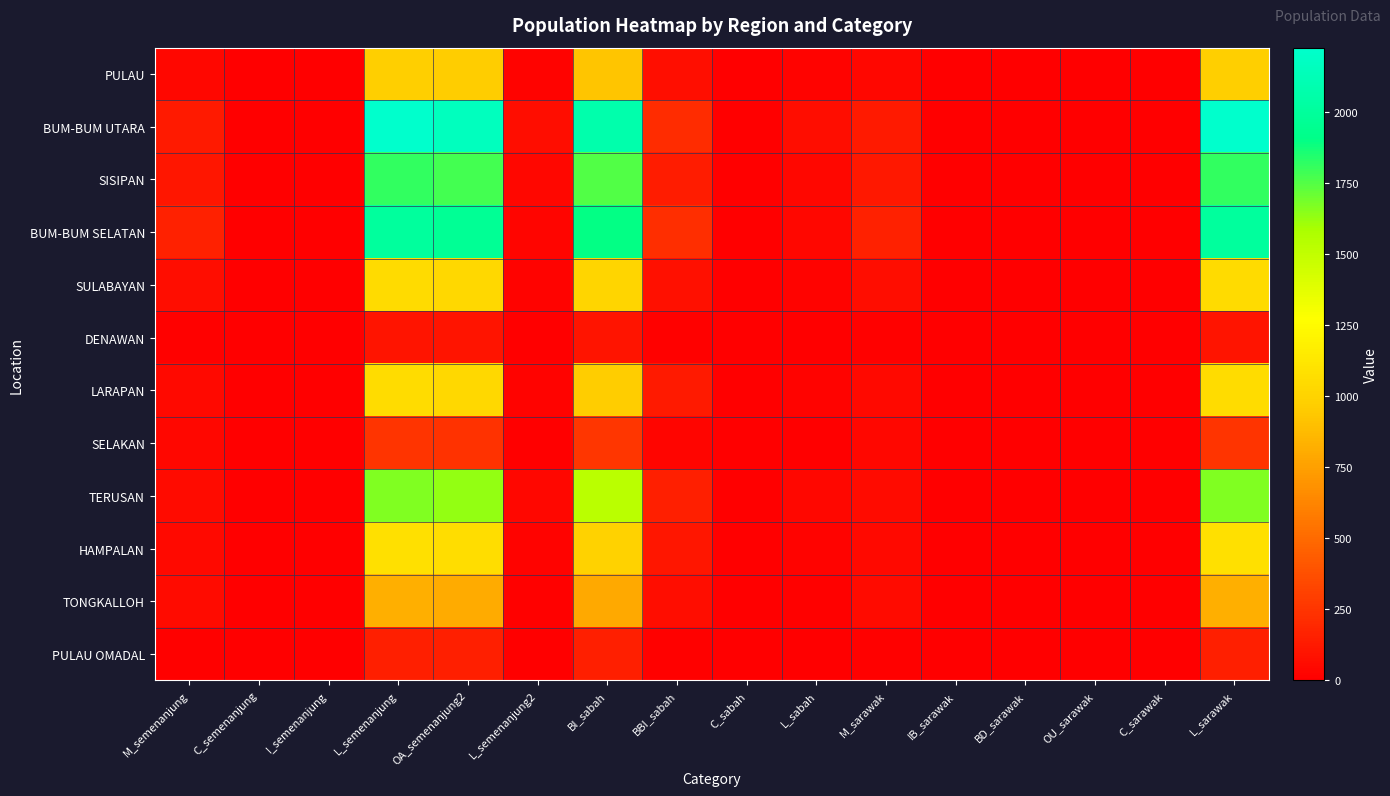

Which label corresponds to the smallest value in the chart?

I_semenanjung